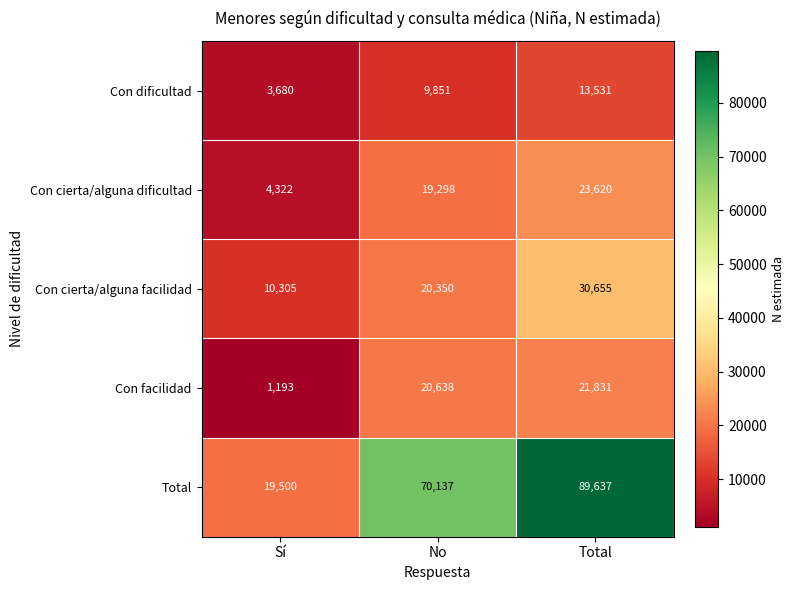

What is the spread (max minus min) of values at Sí?

18307